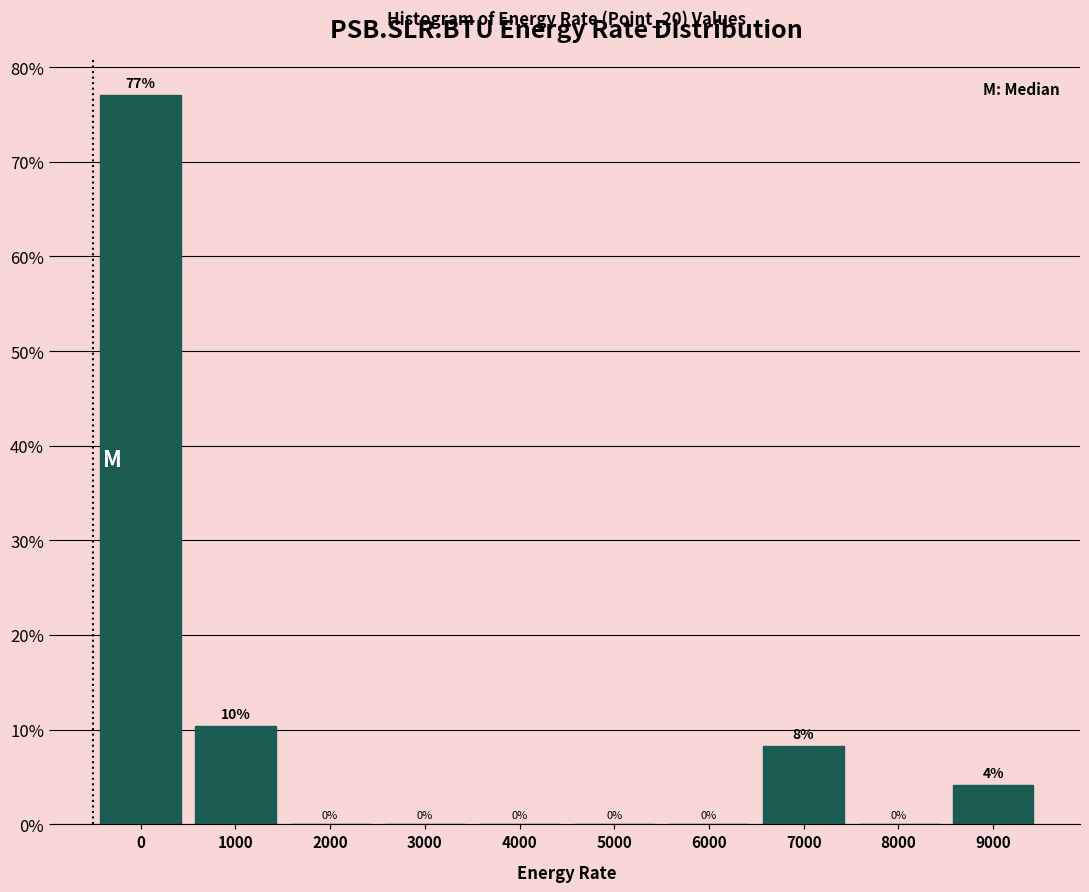

The chart shows a value of 0.0 at 8000. True or false?

True